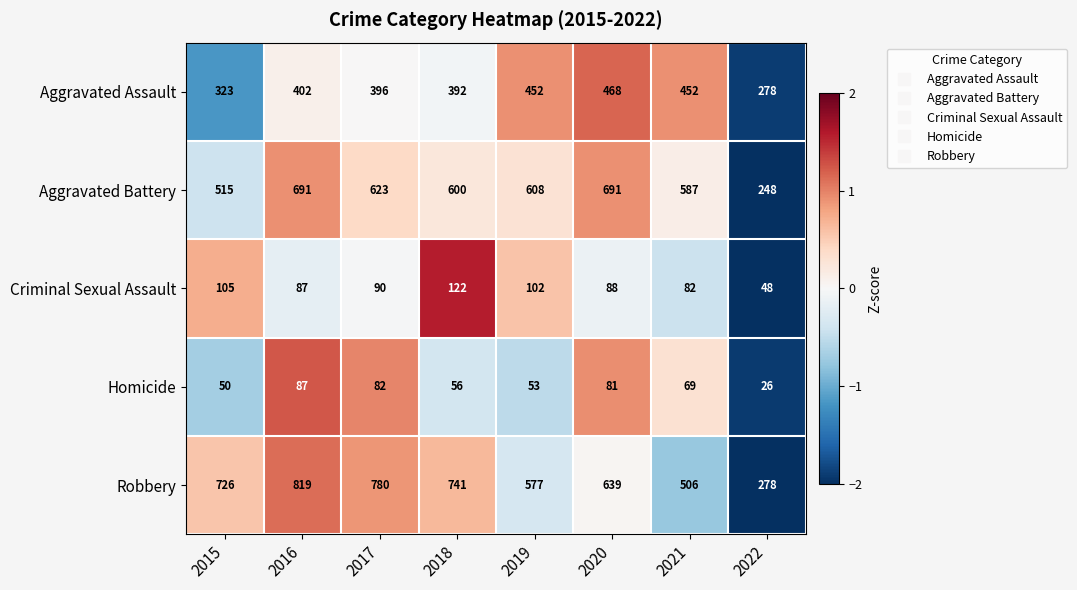

Where does the Homicide series first go above 69?

2016